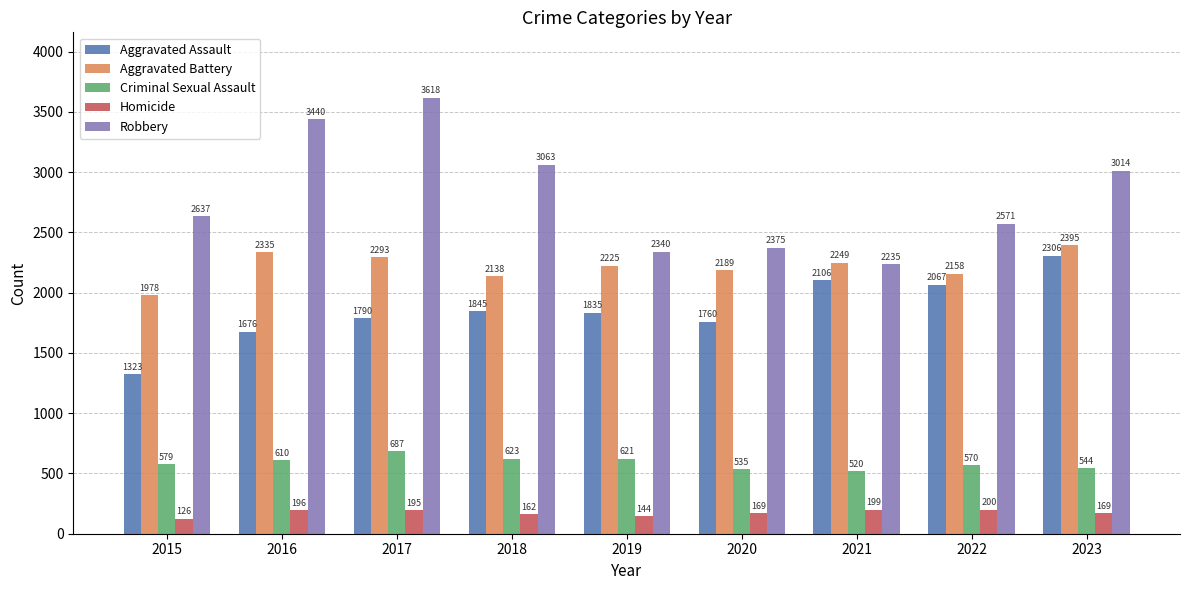

Does the chart contain stacked bars?

No